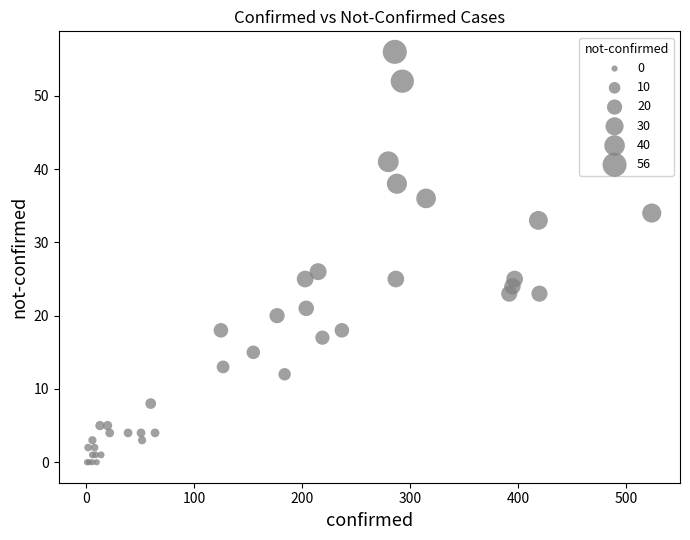

What Y value in the scatter plot is closest to 28?

26